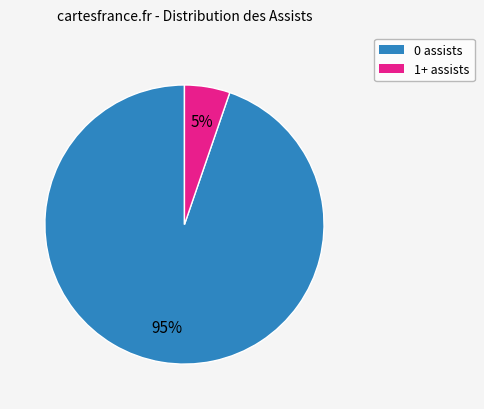

Combined, do 1+ assists and 0 assists account for over 50%?

Yes